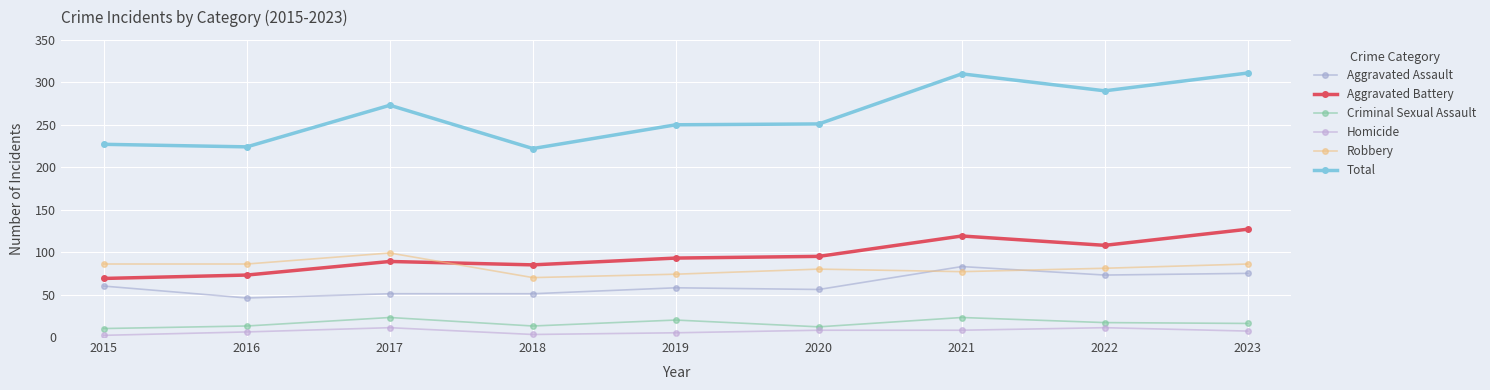

True or false: Criminal Sexual Assault and Robbery cross at least once.

False